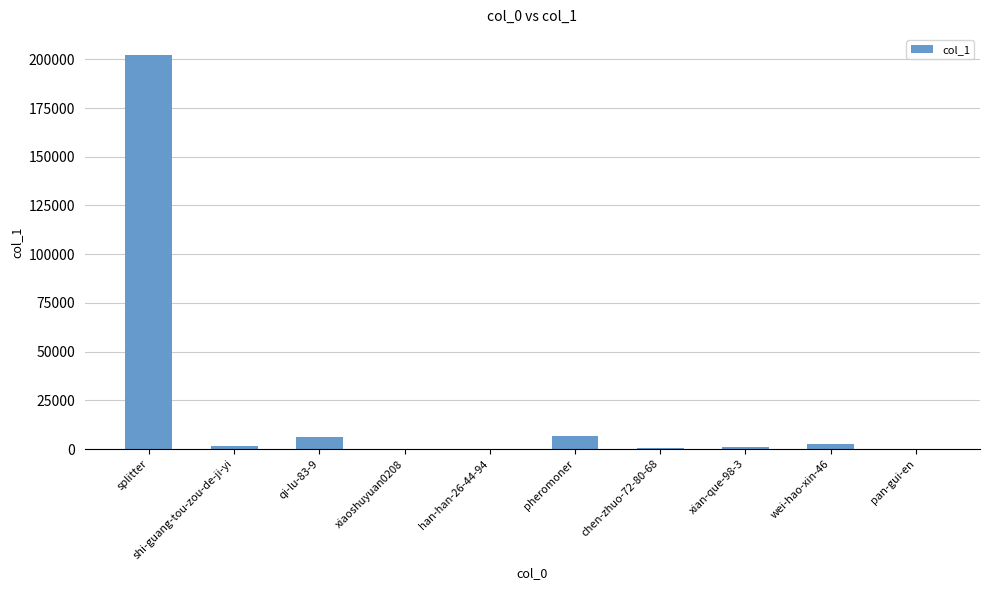

What is the change in value from splitter to shi-guang-tou-zou-de-ji-yi?

-200640